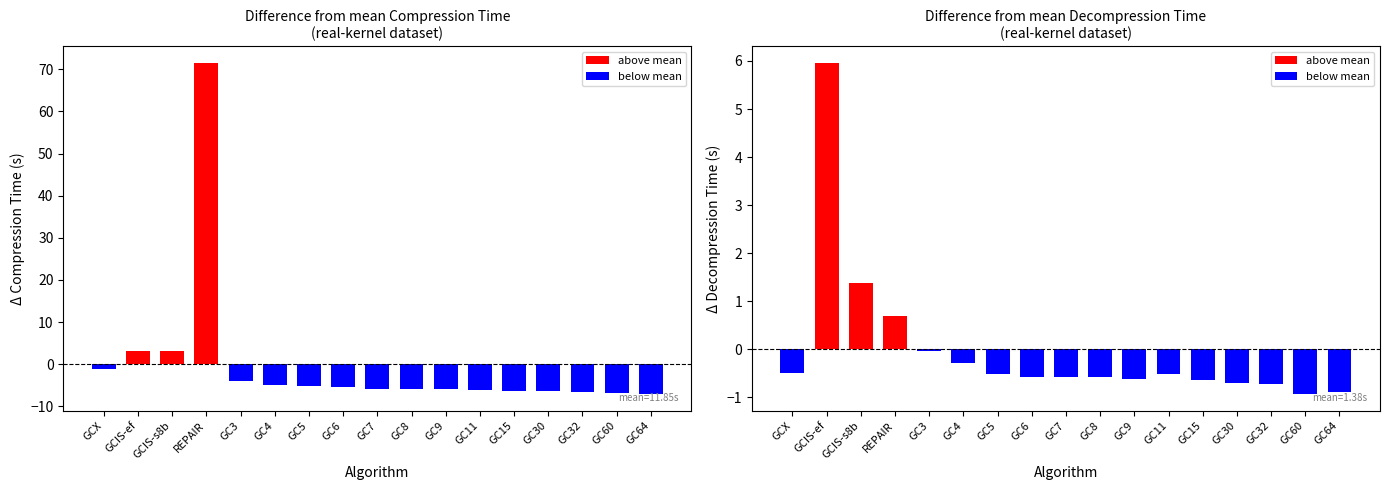

Which series changed the most between GC8 and GC30?

compression_time